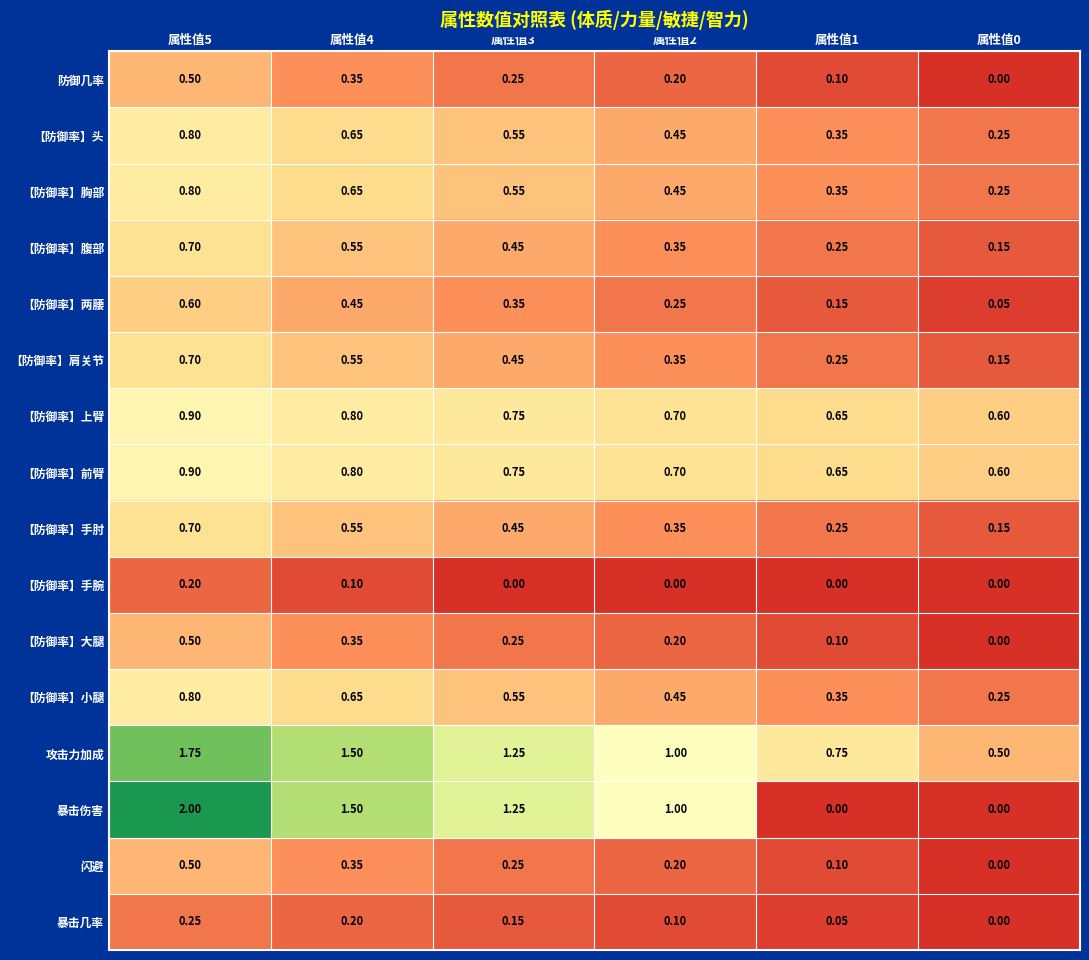

Which series has the largest total across all categories?

攻击力加成